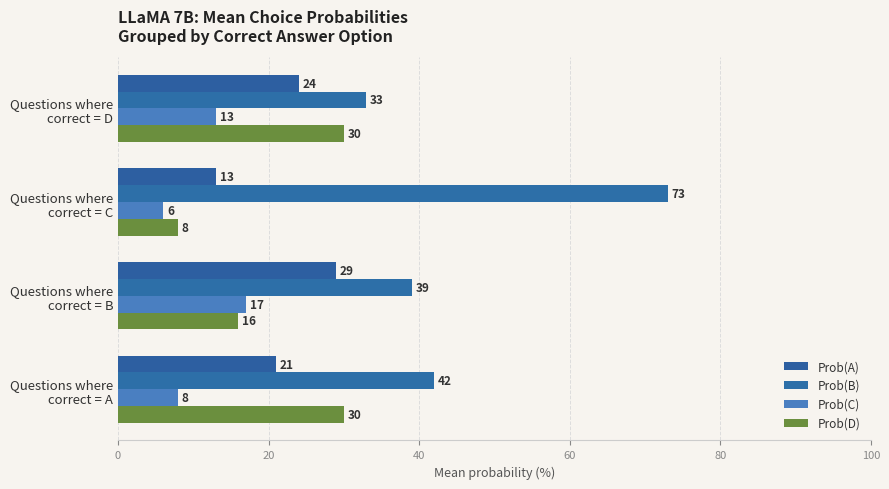

What is the value of the Prob(A) bar at the 1st from the left?

21